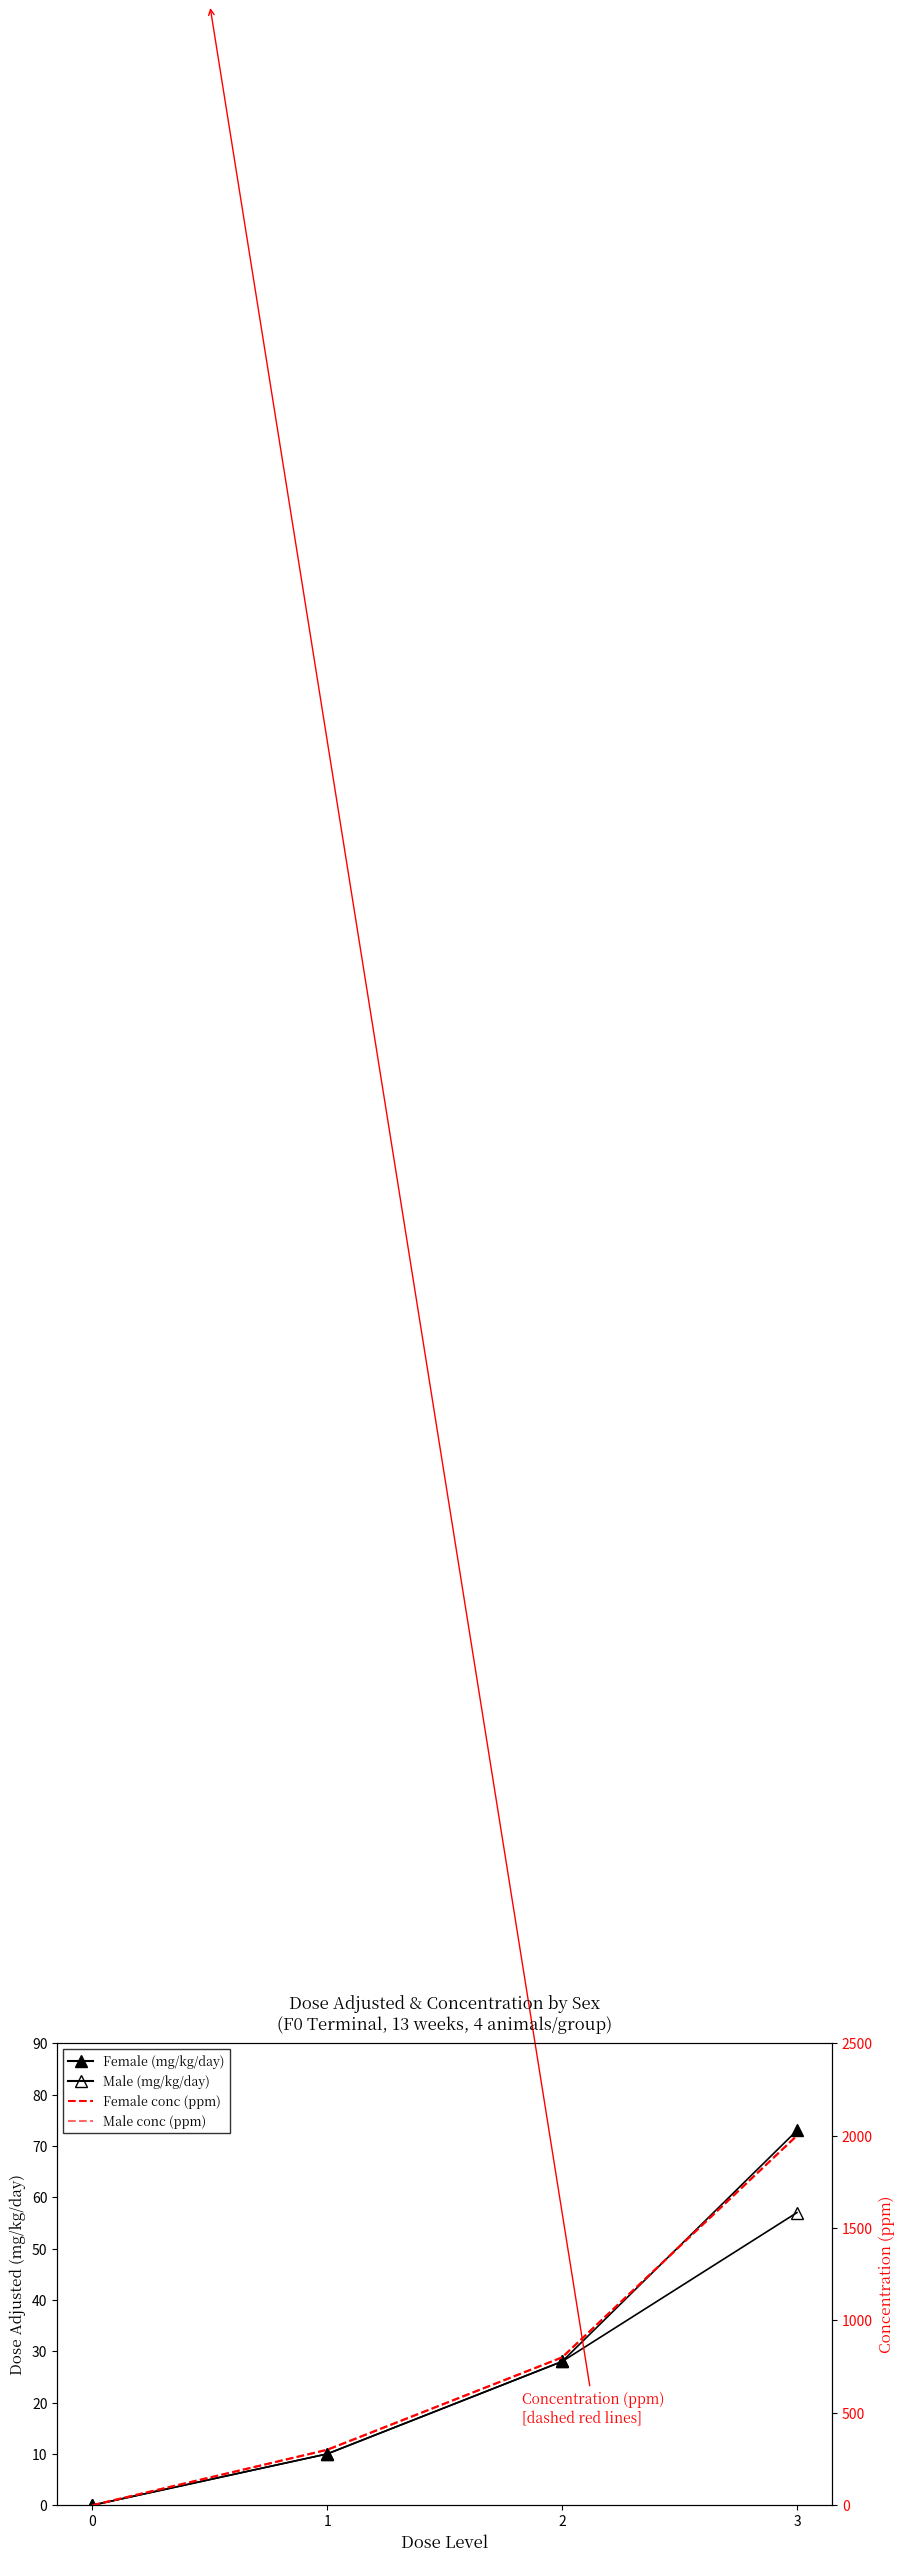

What is the spread (max minus min) of values at 2?

772